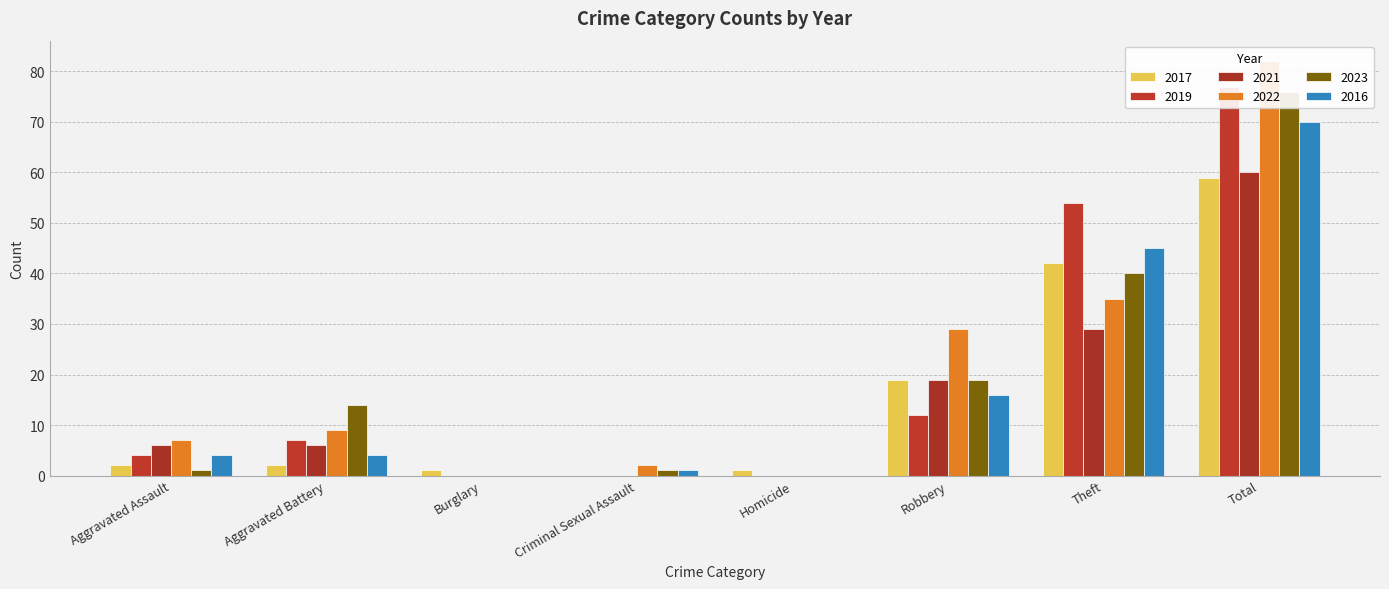

Is the value of 2016 at Criminal Sexual Assault greater than the value of 2022 at Robbery?

No